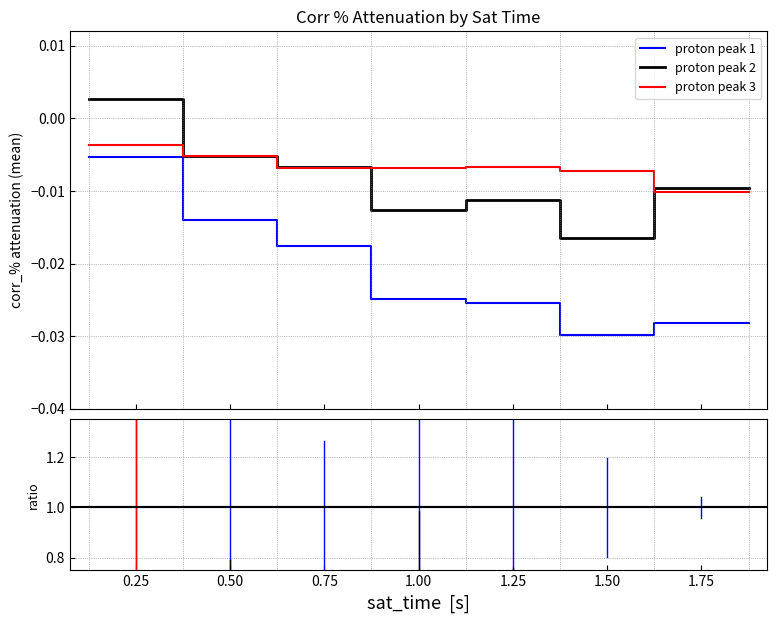

Does the chart display data point markers on the line(s)?

No